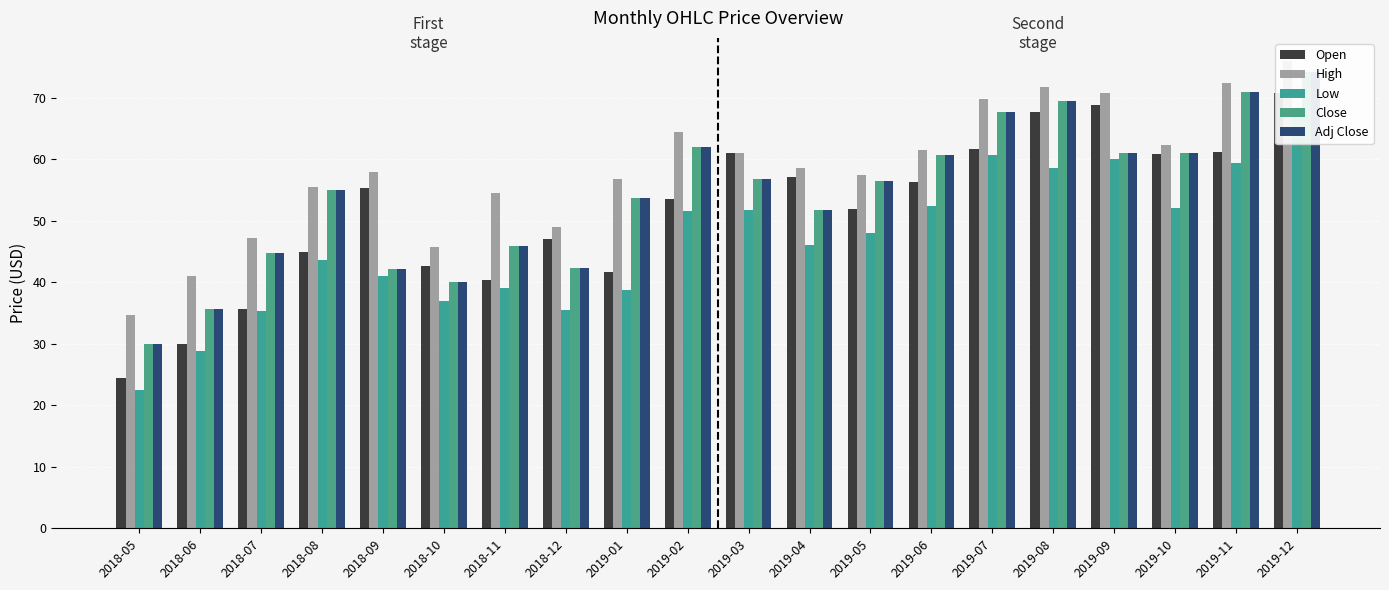

What is the highest value of the Low series?

68.4